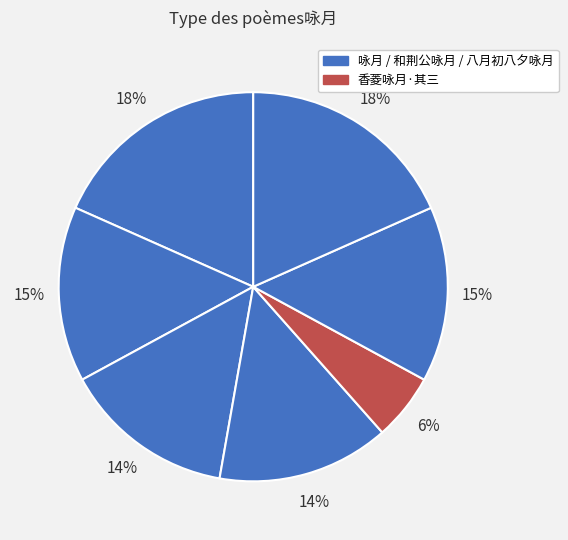

Which slice is the largest?

咏月 其一